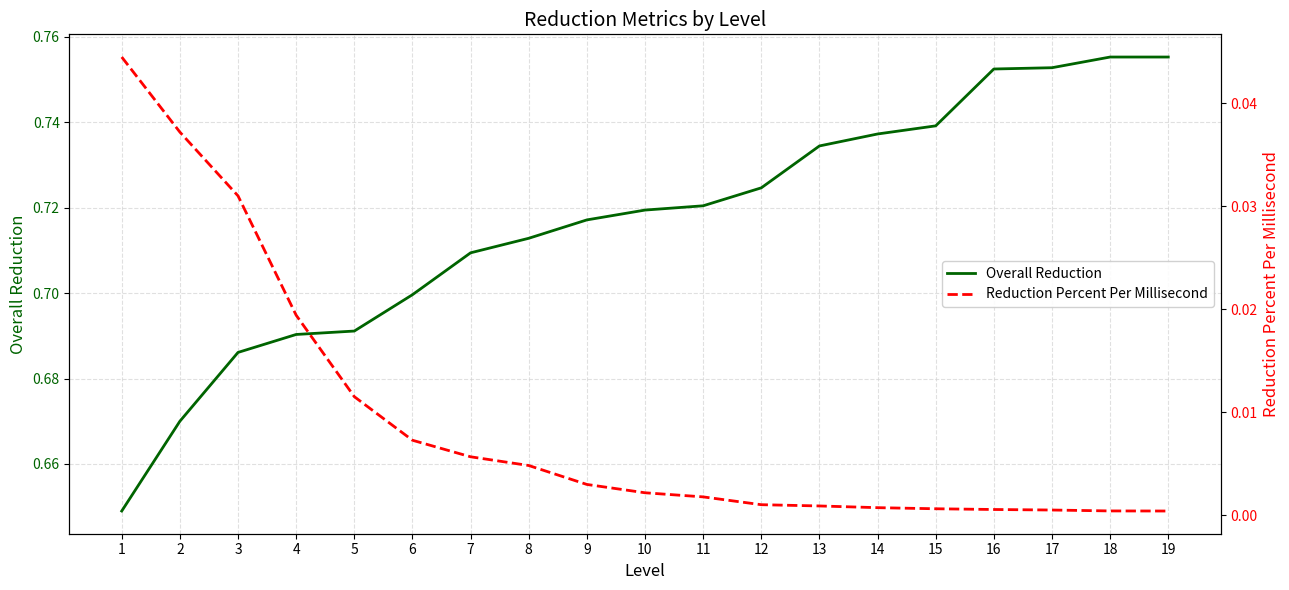

What is the average value of the Overall Reduction series?

0.7